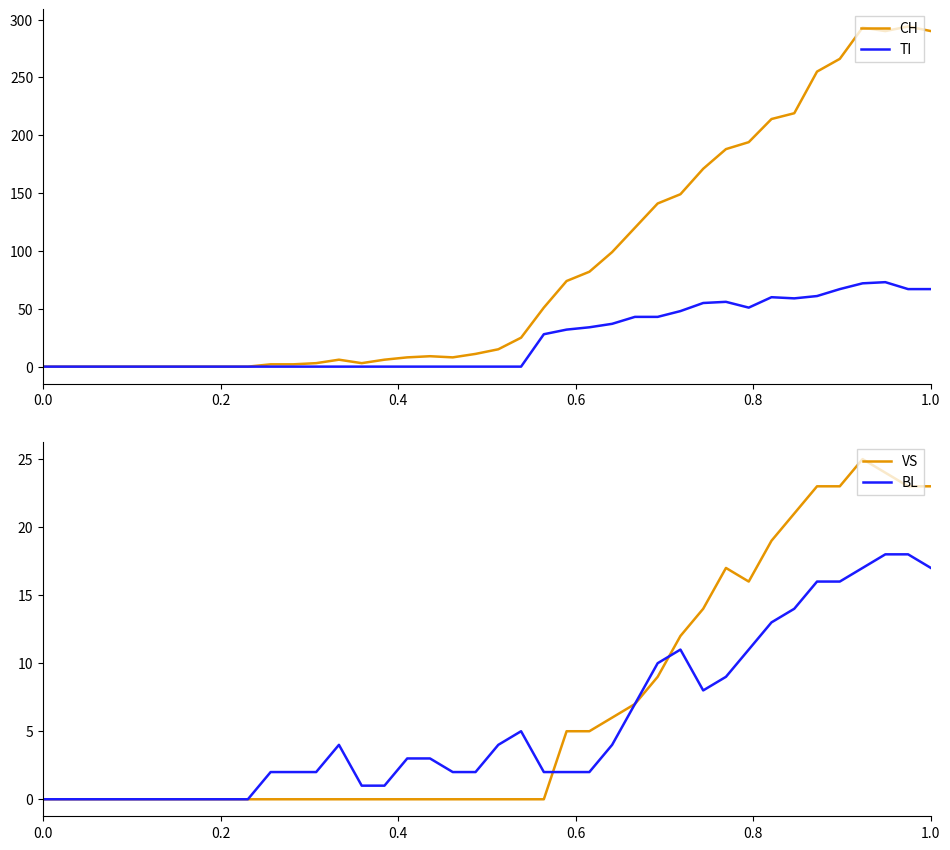

How many interior local valleys does the BL series have?

1